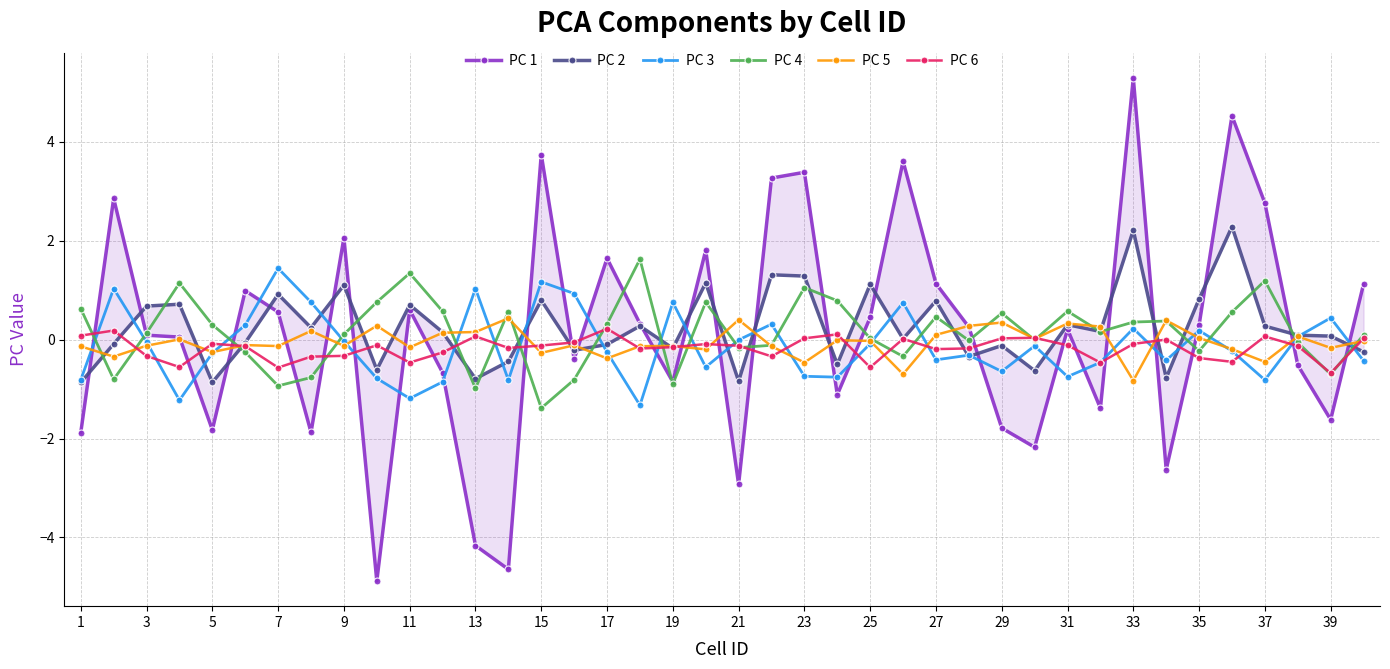

What is the minimum value for PC 6?

-0.7